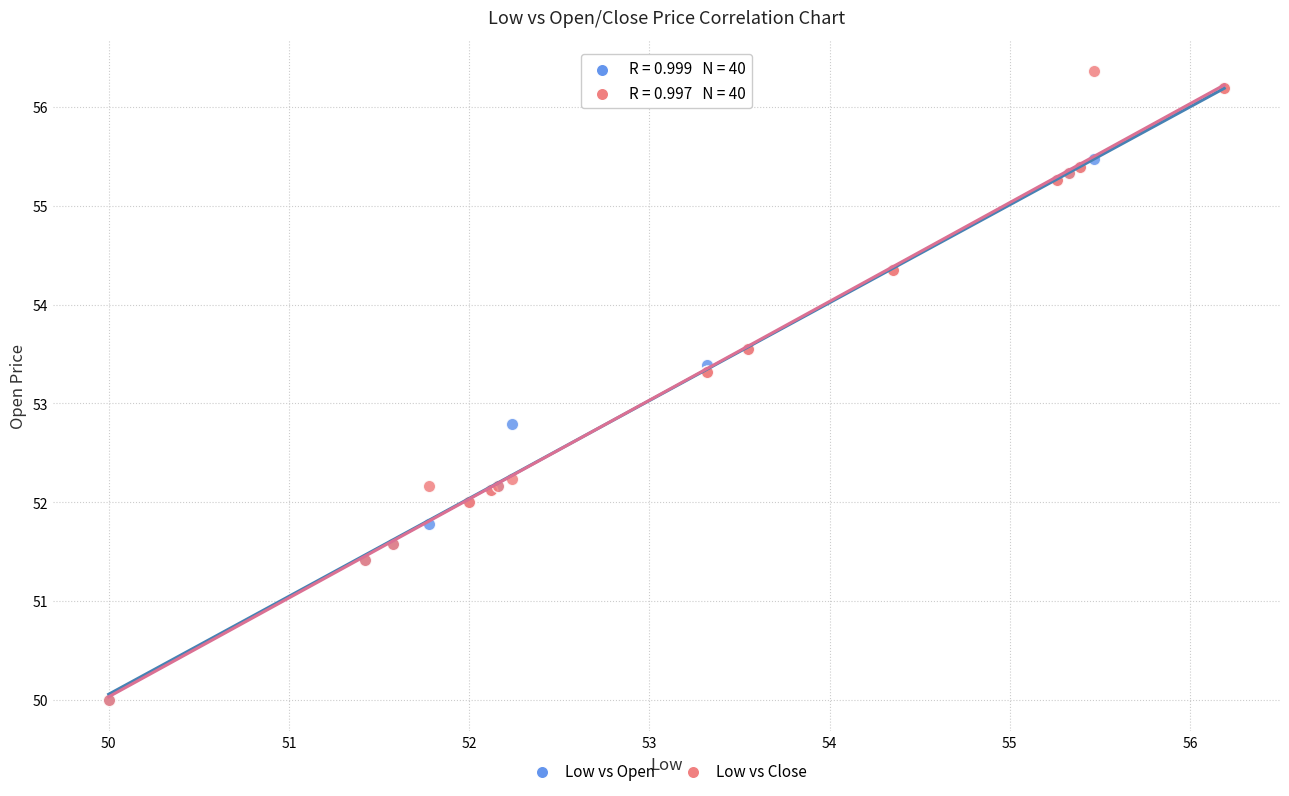

Across all series, what Y value is closest to 53?

52.8